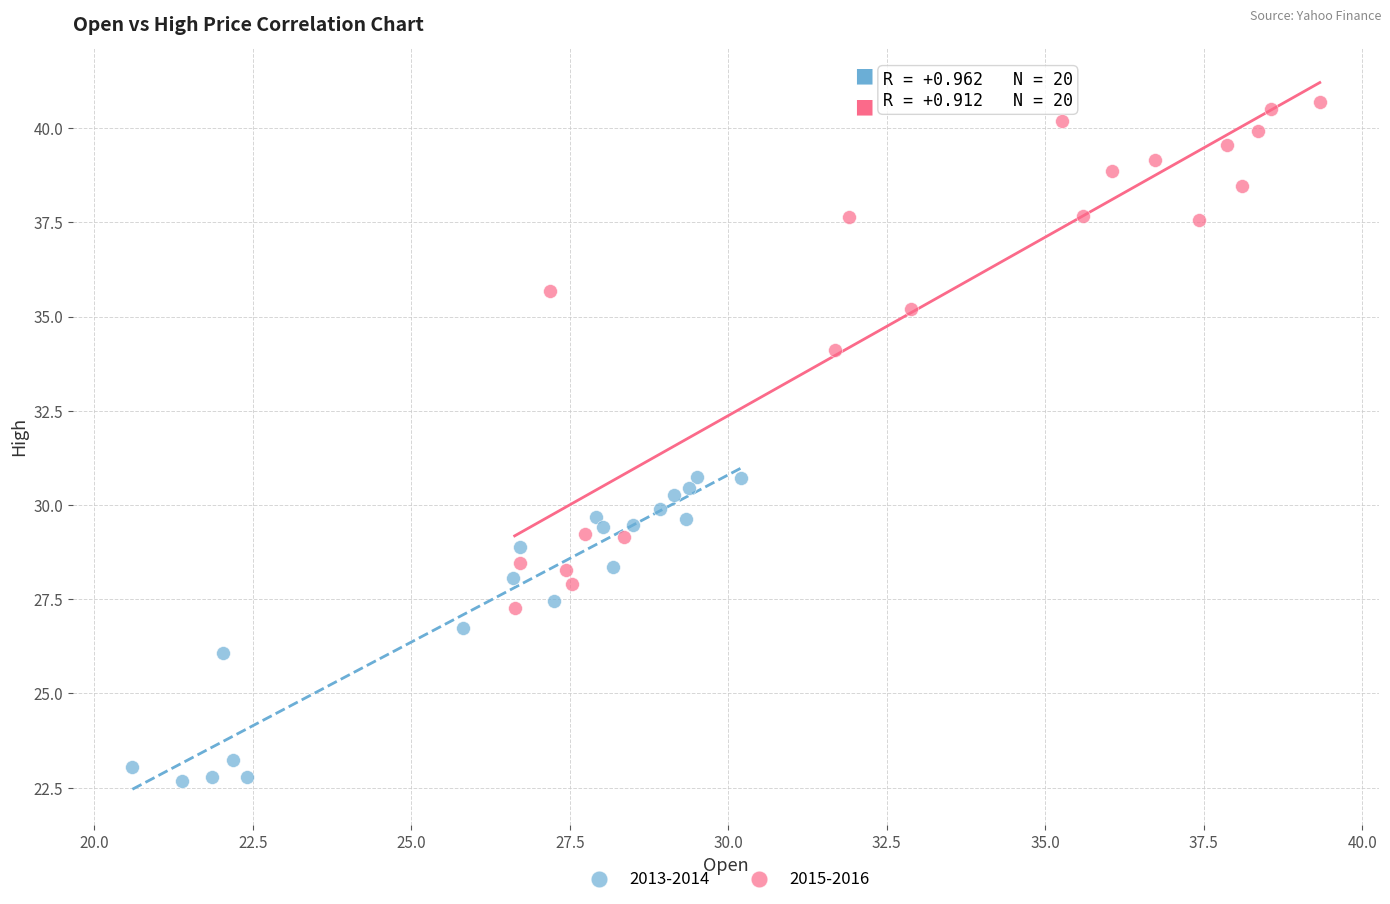

Which series contains the lowest Y value?

2013-2014